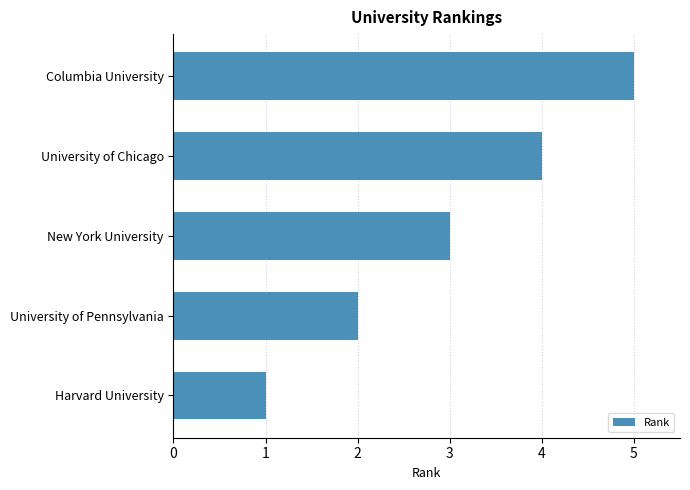

List the labels in order of value, largest first.

Columbia University, University of Chicago, New York University, University of Pennsylvania, Harvard University